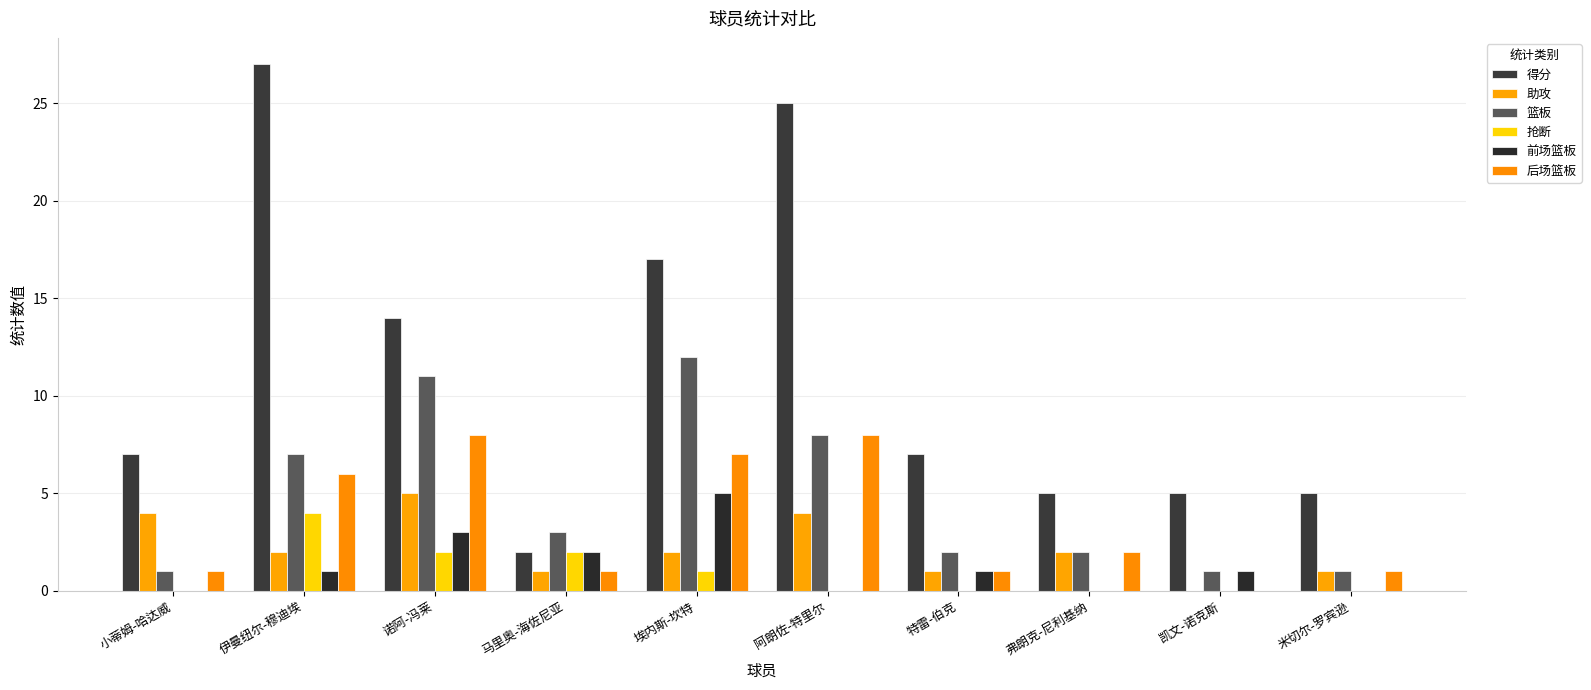

Which series has the largest total across all categories?

得分